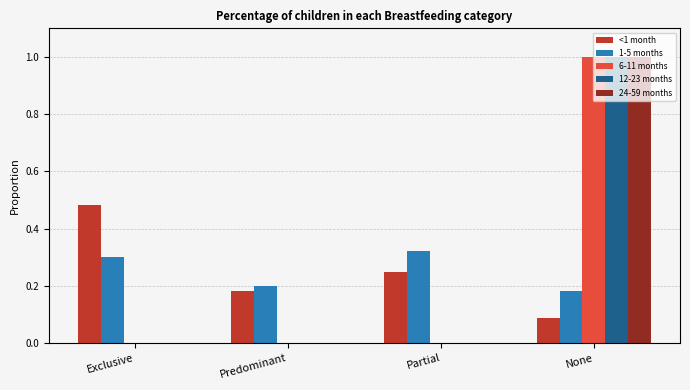

Is it true that 6-11 months equals 1.5 at None?

False